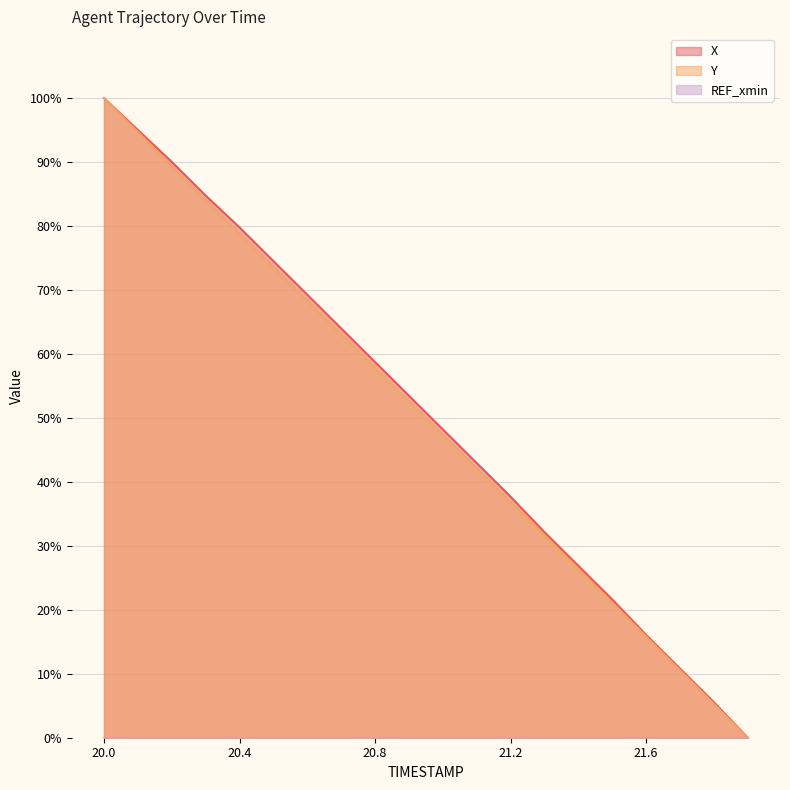

True or false: X and Y cross at least once.

False